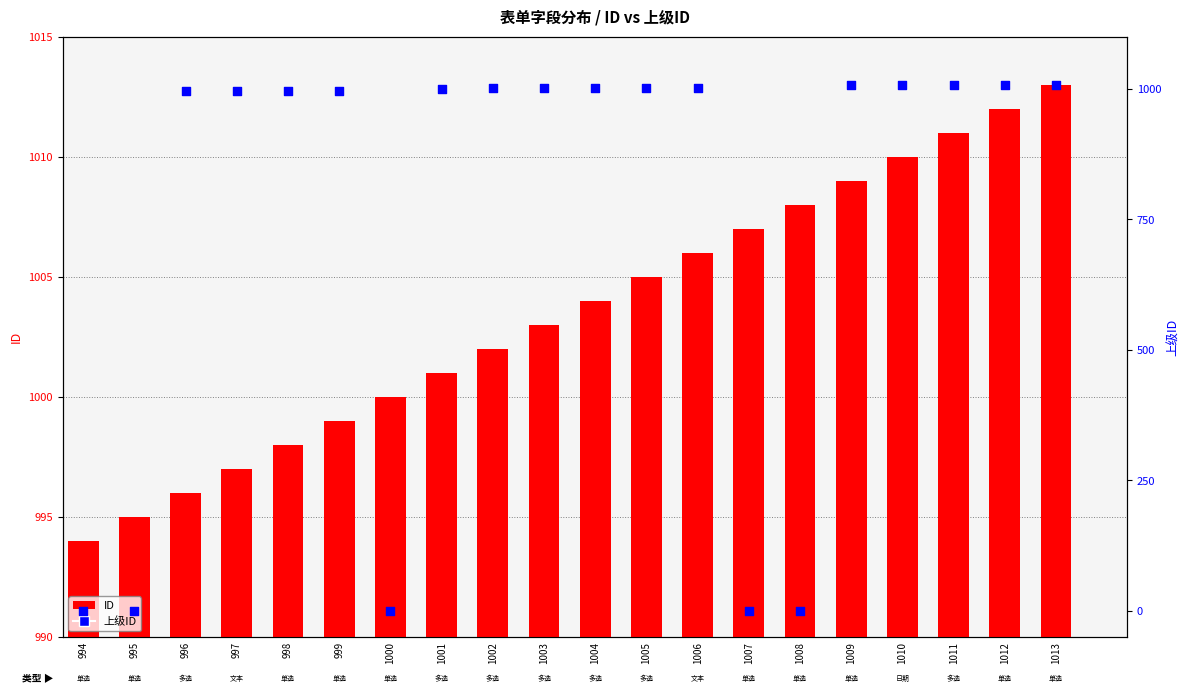

Which series contains the highest Y value?

ID